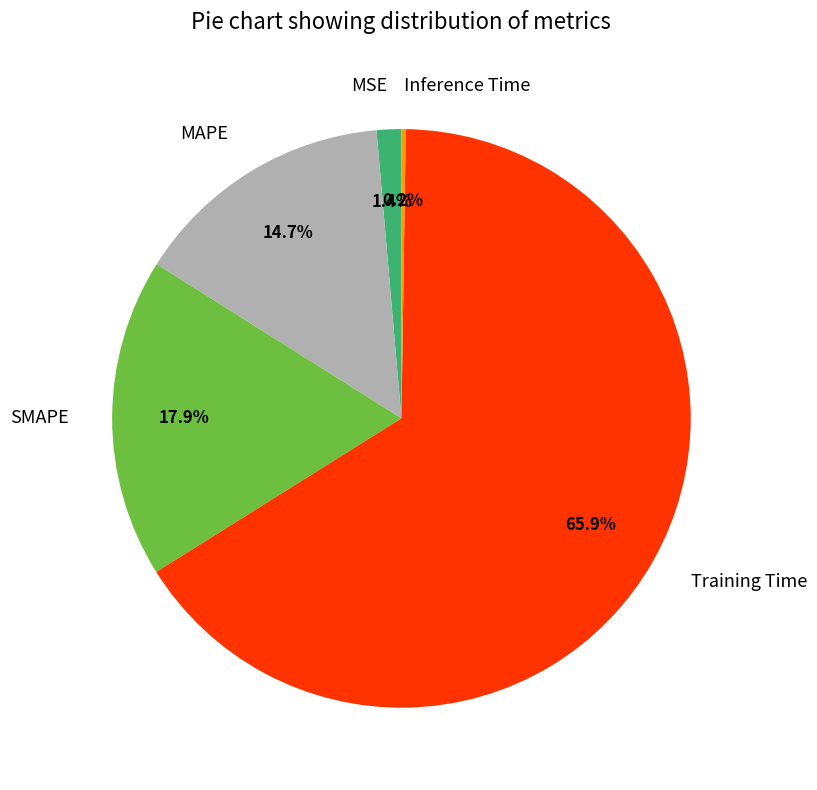

Which category has the biggest portion of the pie?

Training Time